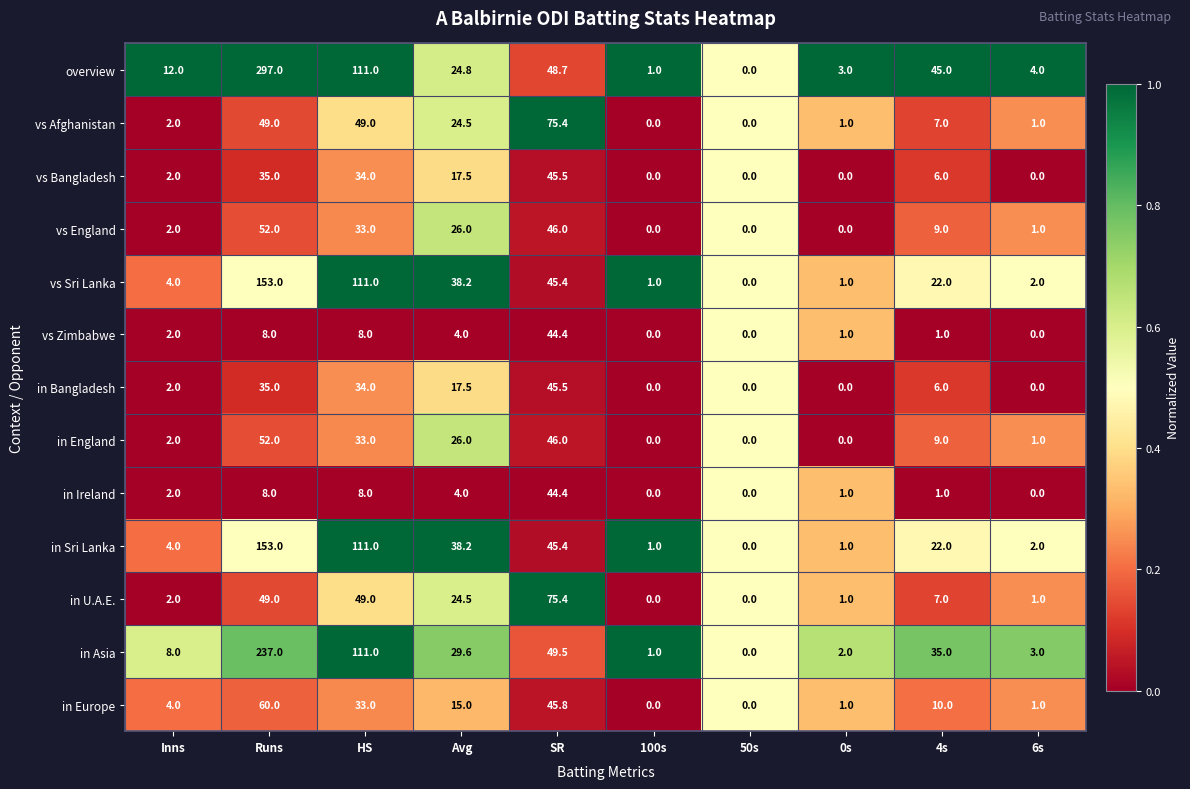

Which series has the largest total across all categories?

overview